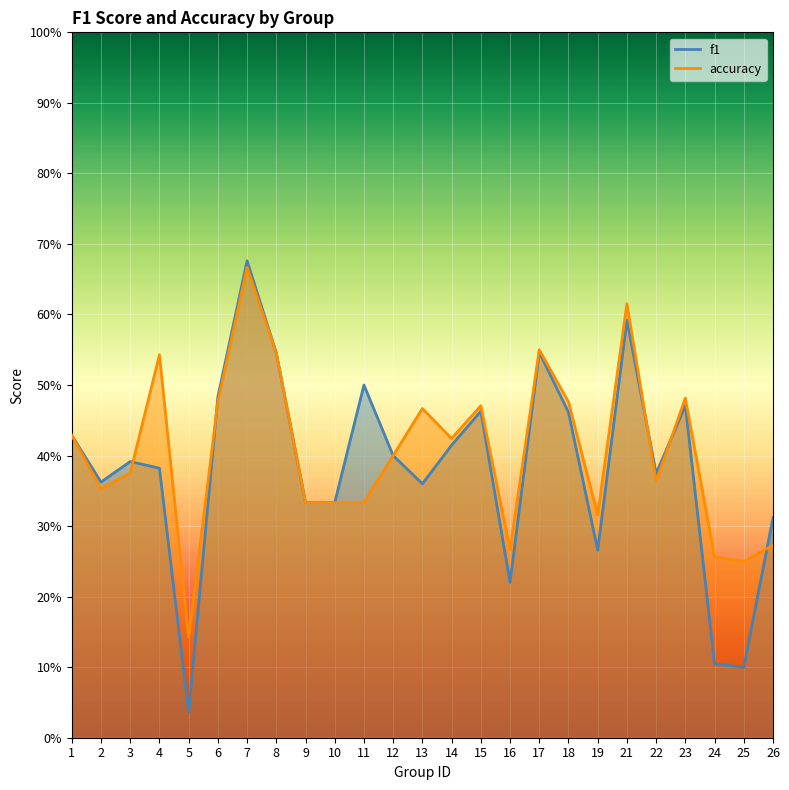

True or false: accuracy and f1 cross at least once.

True